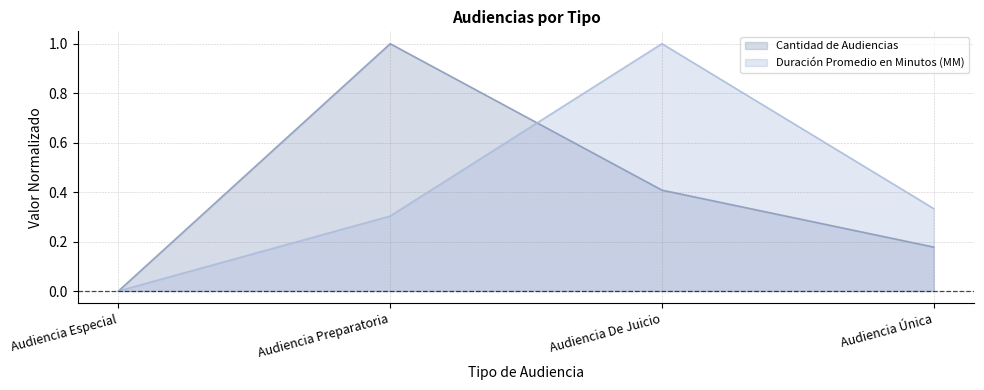

Between Audiencia Especial and Audiencia De Juicio, which is larger?

Audiencia De Juicio